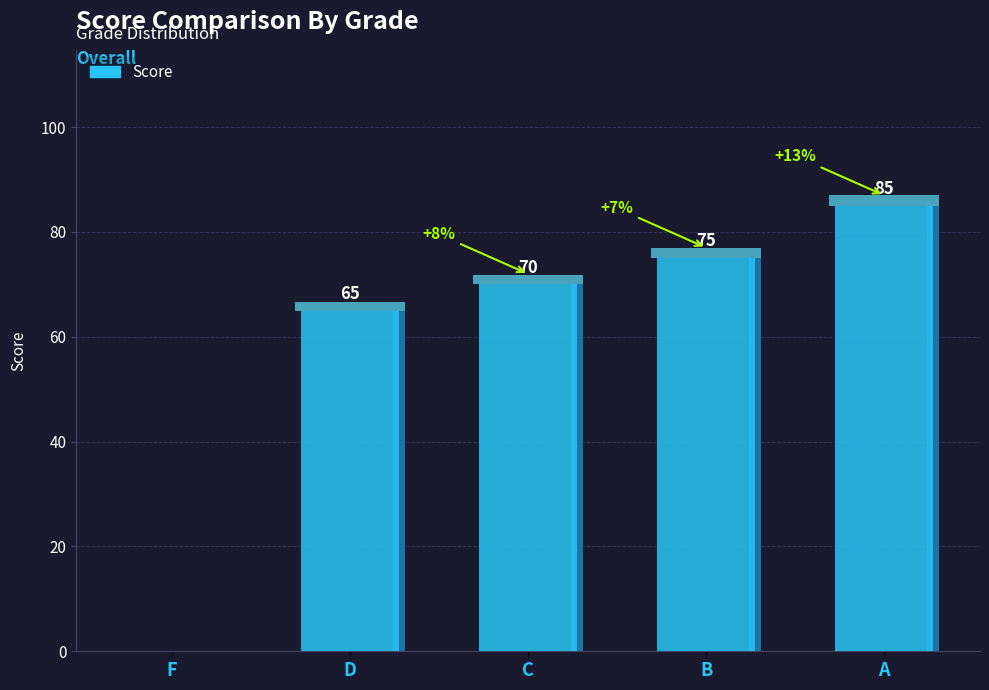

The value at D is 110. True or false?

False